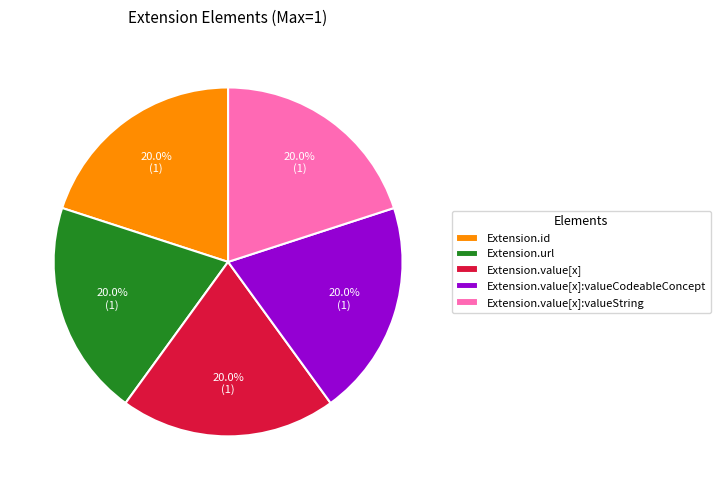

Do Extension.url and Extension.value[x]:valueString together represent more than half of the pie?

No